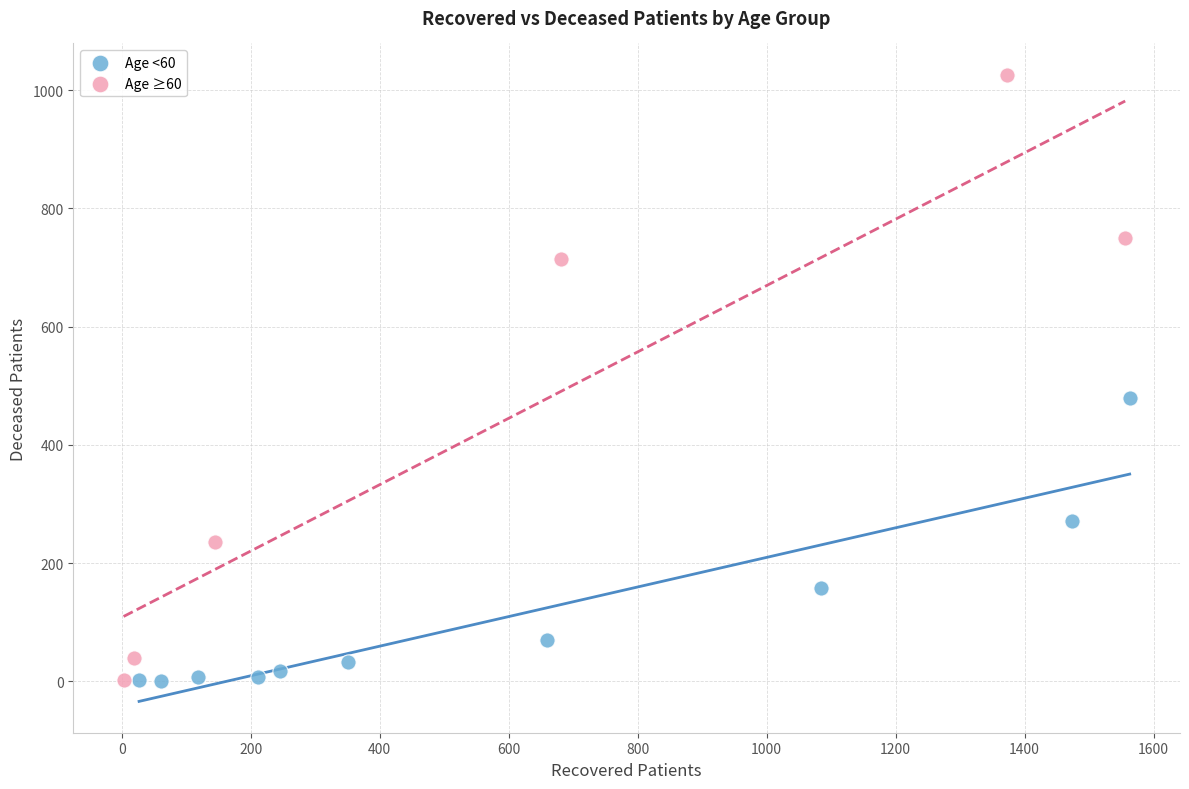

Which series reaches the maximum Y coordinate?

Age ≥60